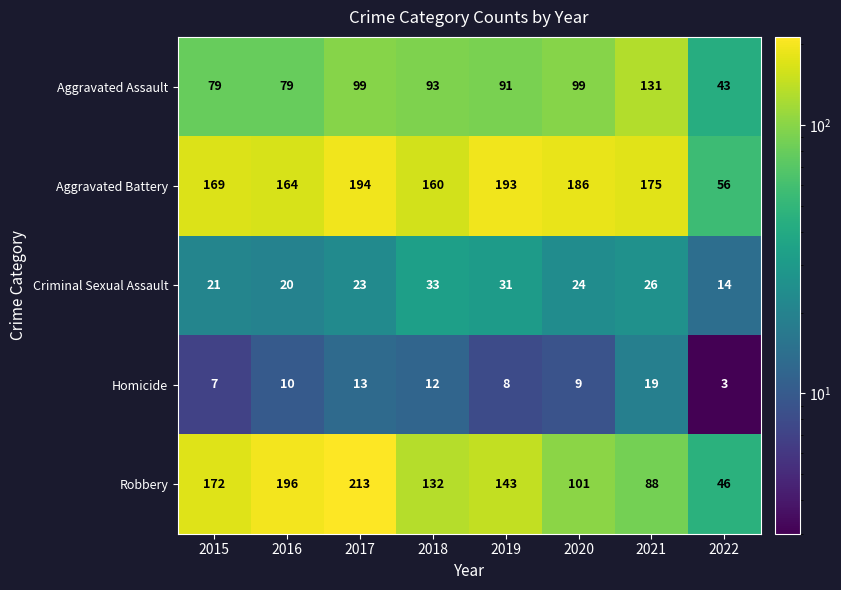

How many distinct data groups are displayed?

5